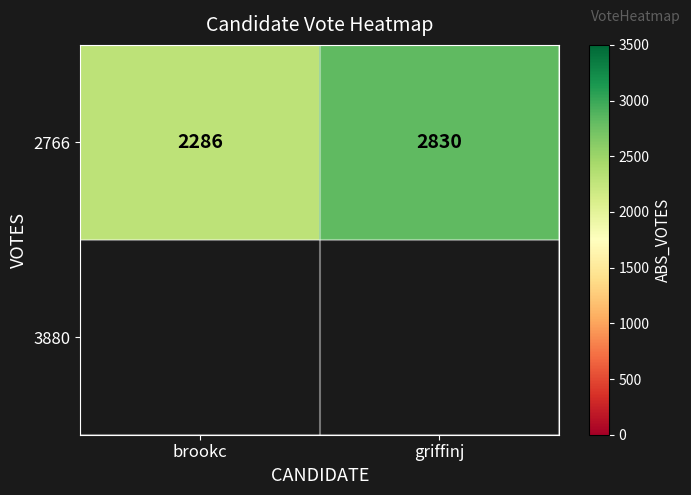

Which label corresponds to the largest value in the chart?

griffinj